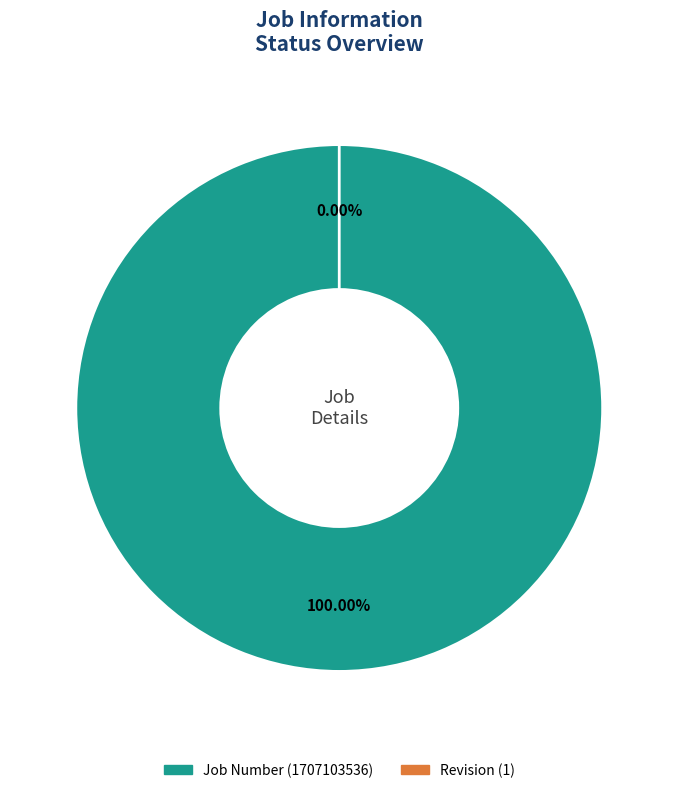

To the nearest percent, what portion does Job Number represent?

100%